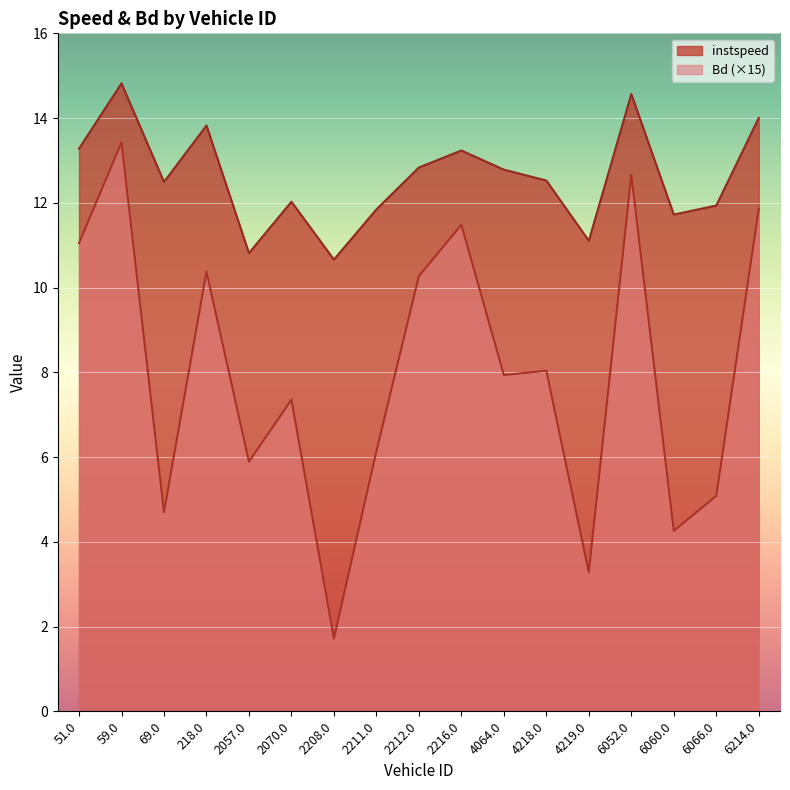

Rank the series by their average value, from highest to lowest.

instspeed, Bd (×15)